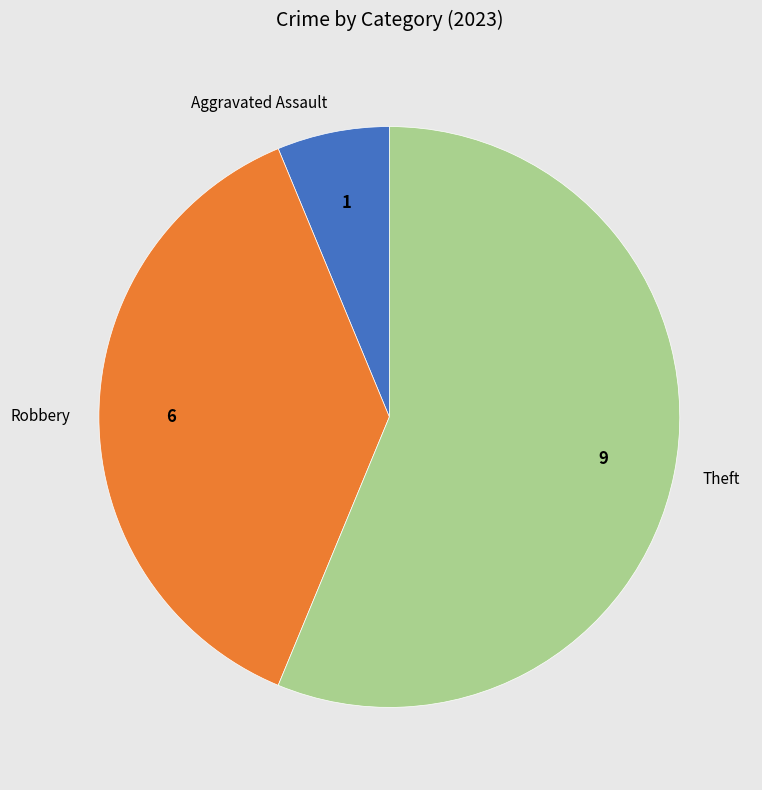

The Robbery slice represents 48% of the pie. True or false?

False